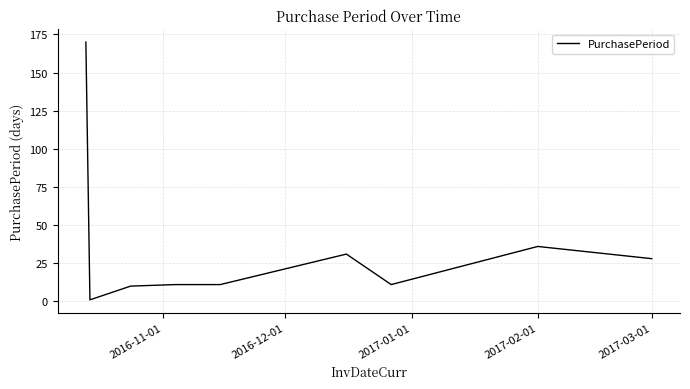

How many categories are shown in the chart?

9